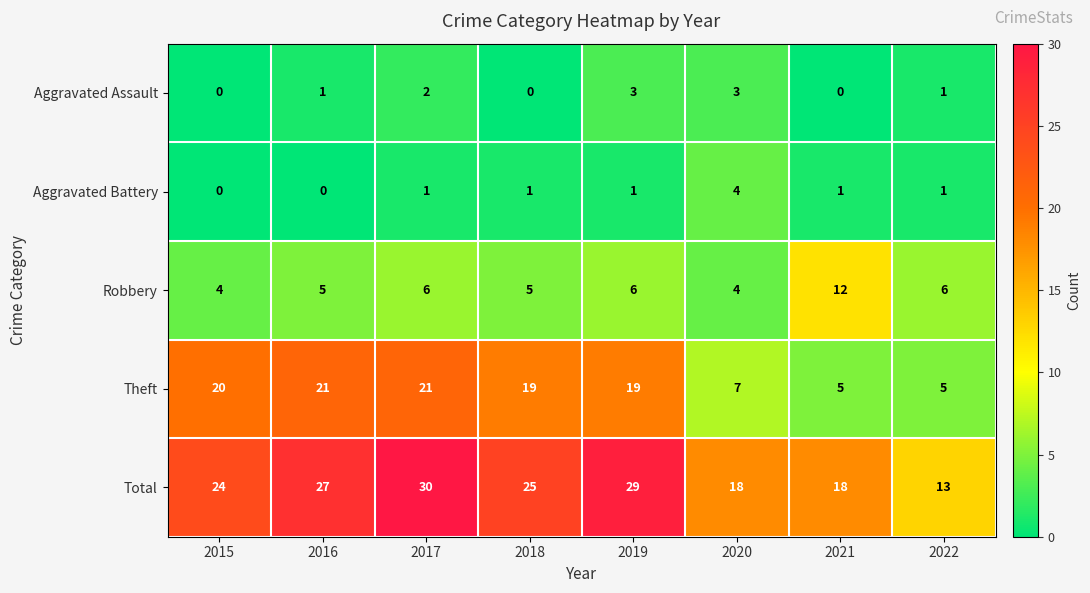

The Total series shows 11 at 2016. True or false?

False